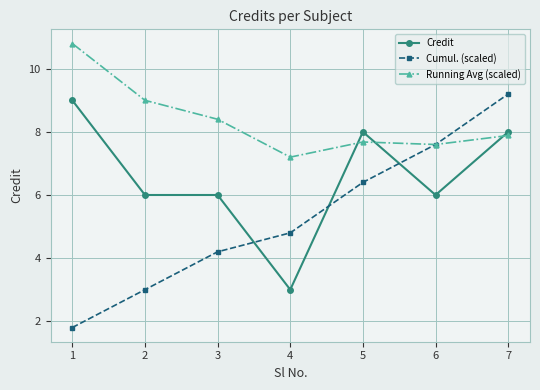

What is the difference between the highest and lowest values at 6?

1.6